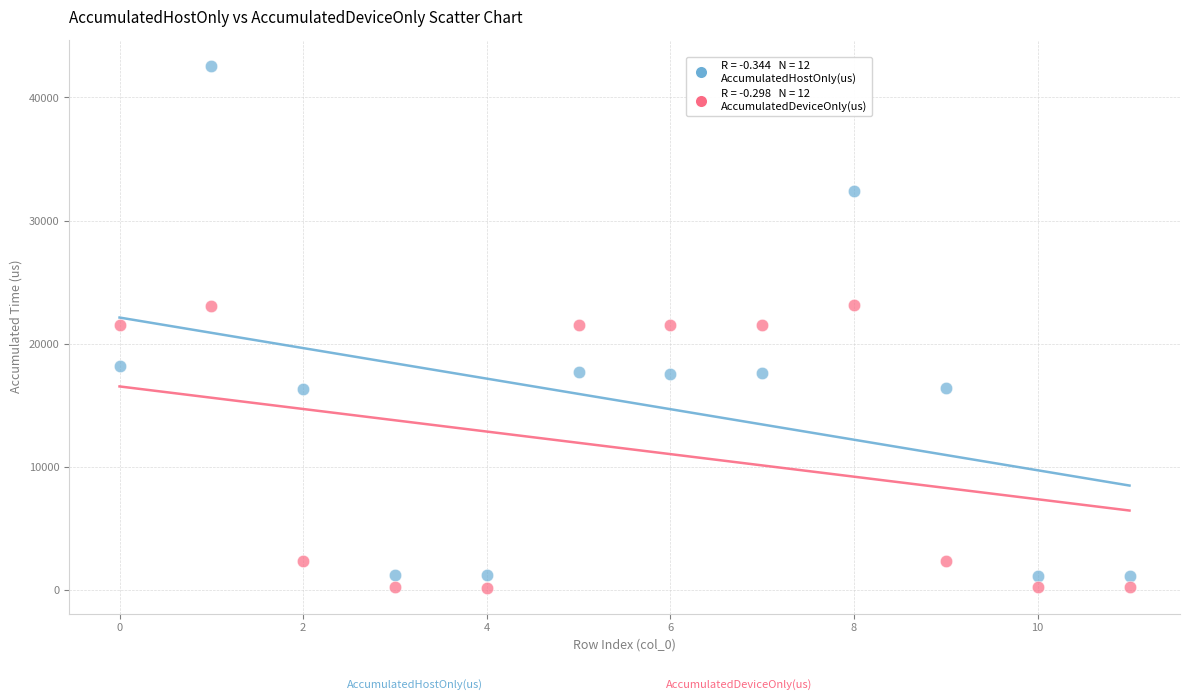

Across all data points, what is the range of Y values (max minus min)?

42375.1